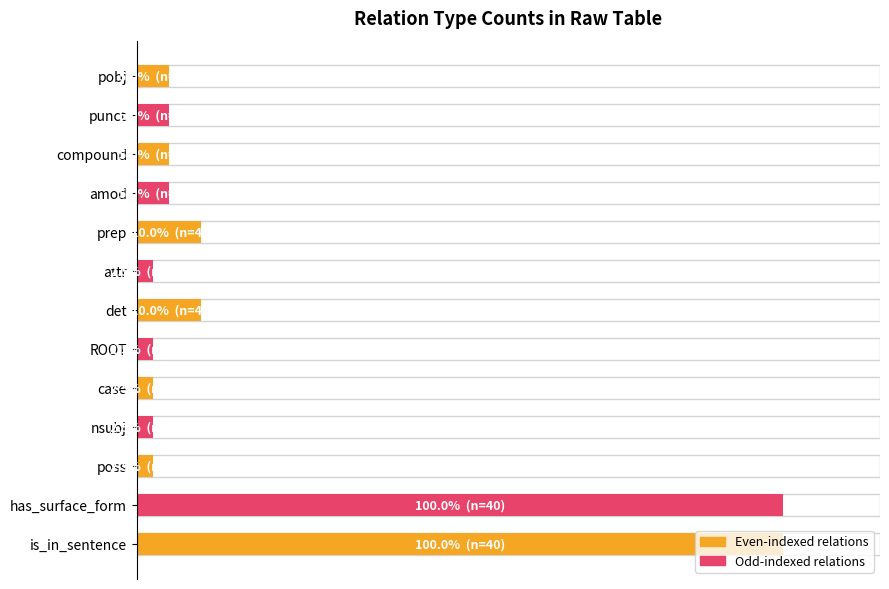

What is the maximum value shown in the chart?

100.0